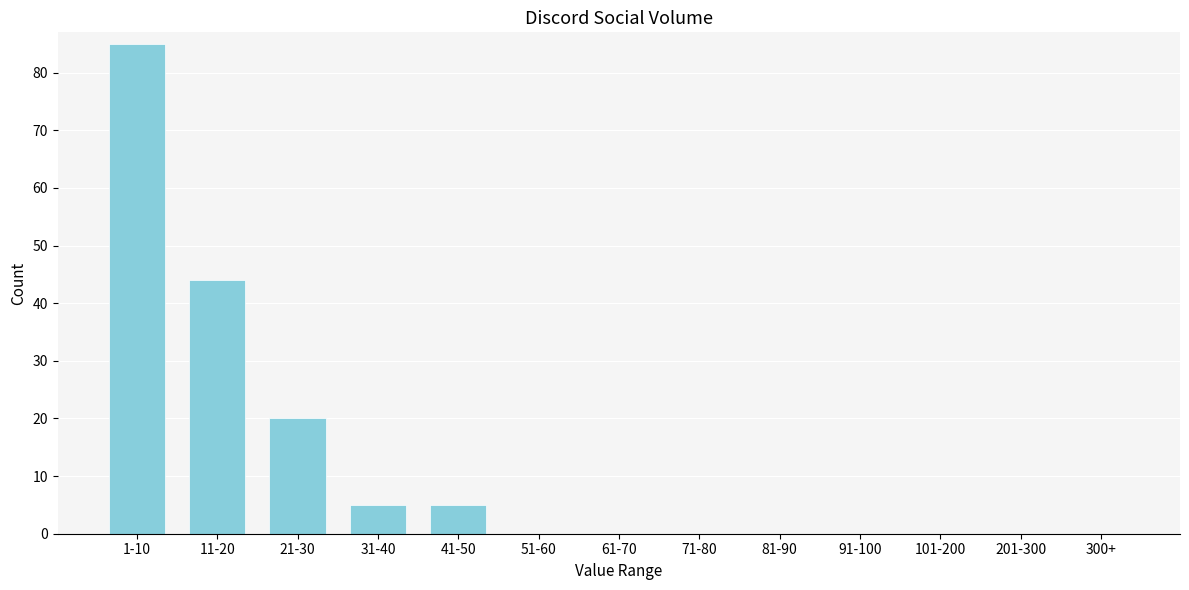

Reading left to right, transcribe all the data shown in this chart.

1-10=85	11-20=44	21-30=20	31-40=5	41-50=5	51-60=0	61-70=0	71-80=0	81-90=0	91-100=0	101-200=0	201-300=0	300+=0